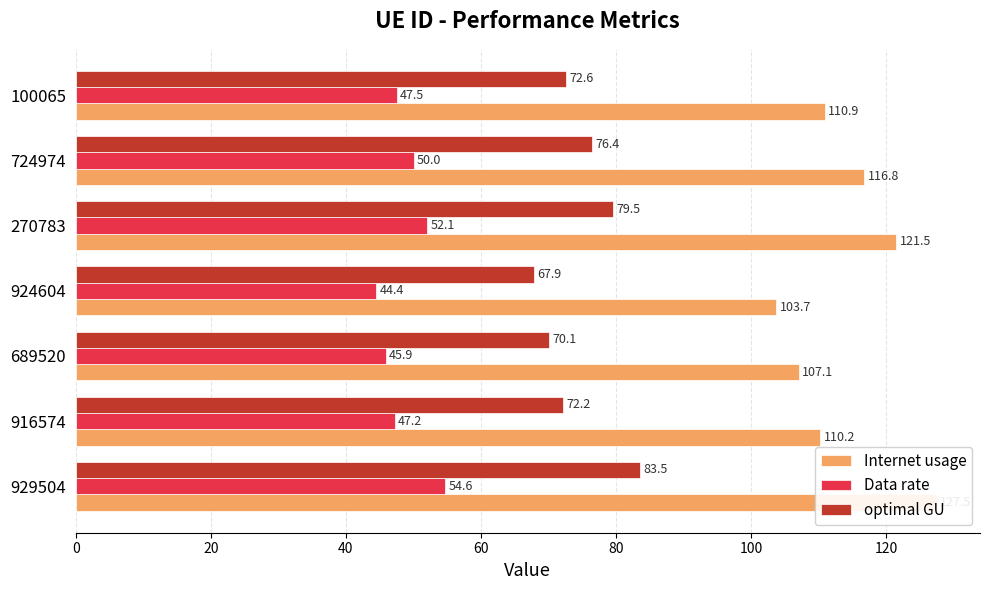

Between 80 and 40, which is larger?

80